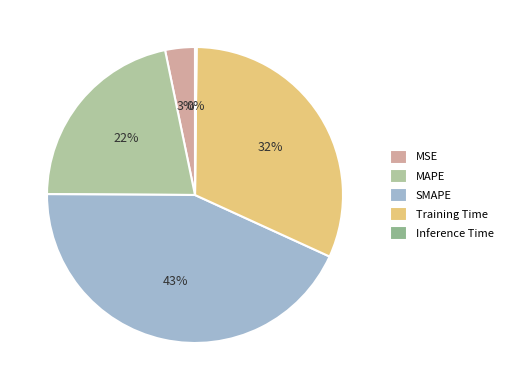

Approximately how many times larger is the value at MAPE compared to Training Time?

0.7